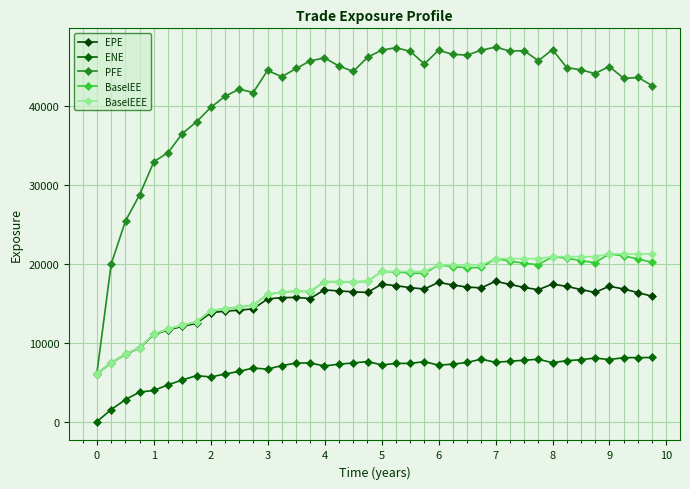

At how many categories does at least one series exceed 38976?

32